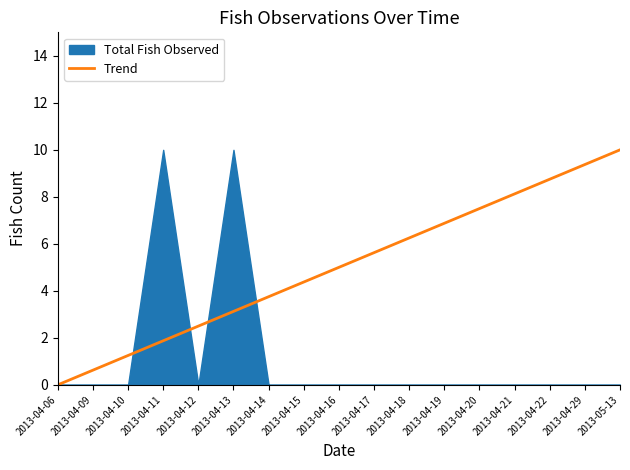

How many values are above zero?

16